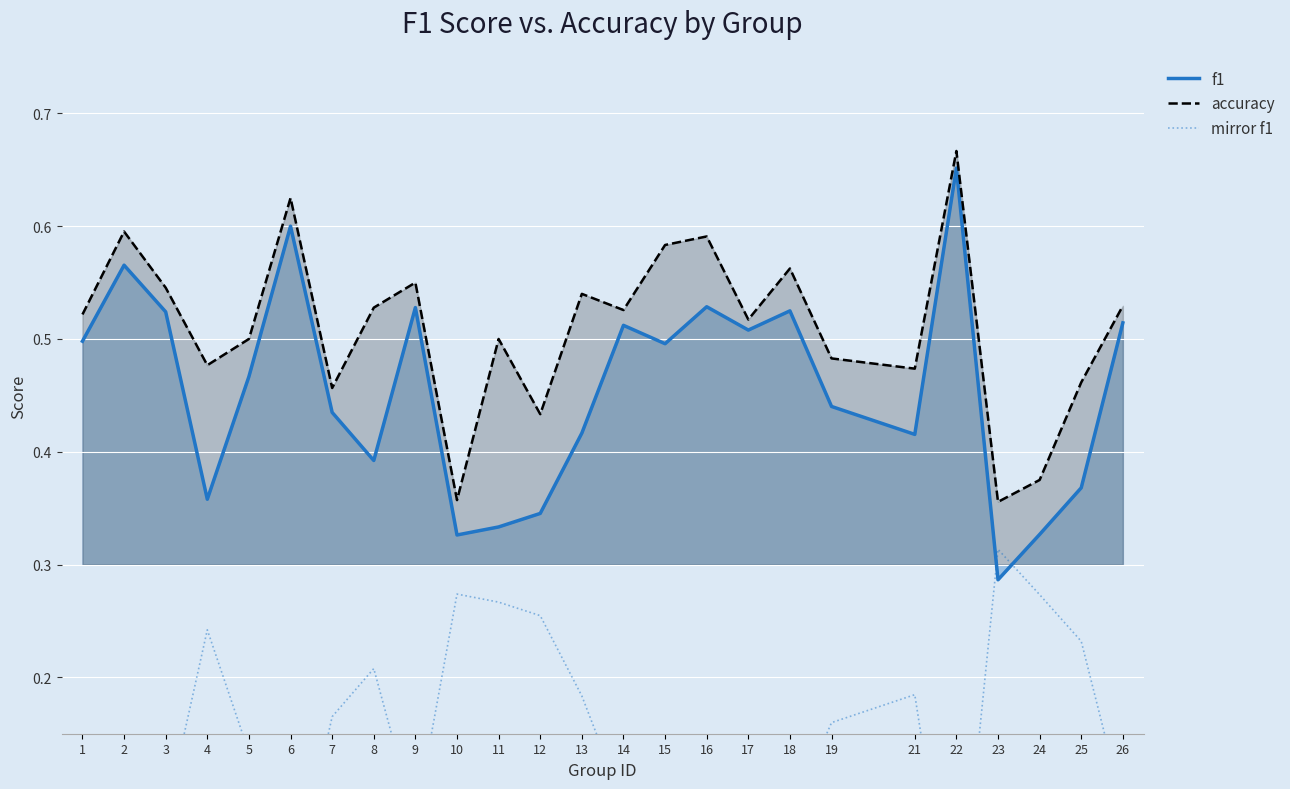

How many data points does each series have?

25